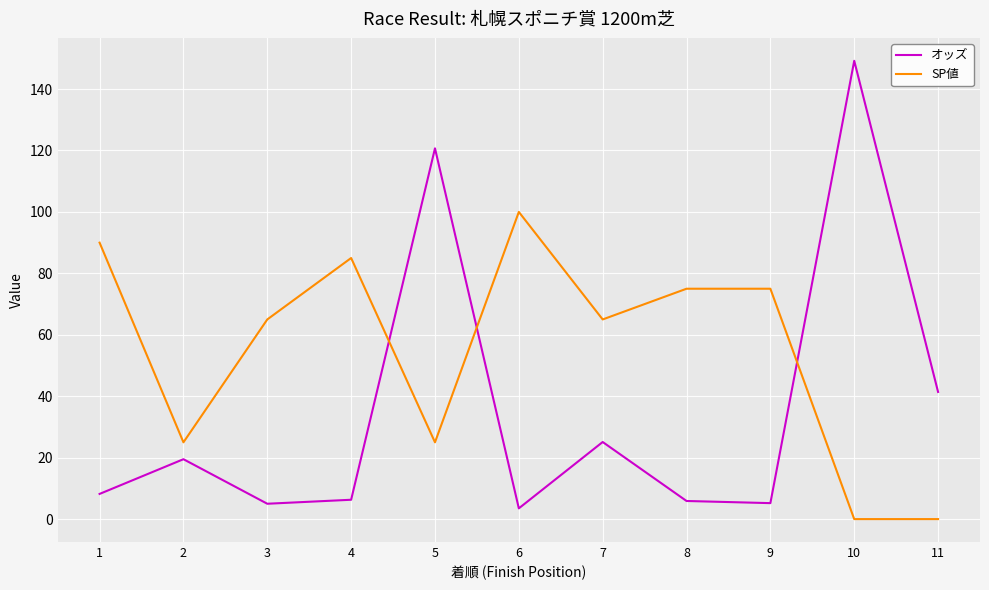

How many categories are shown in the chart?

11